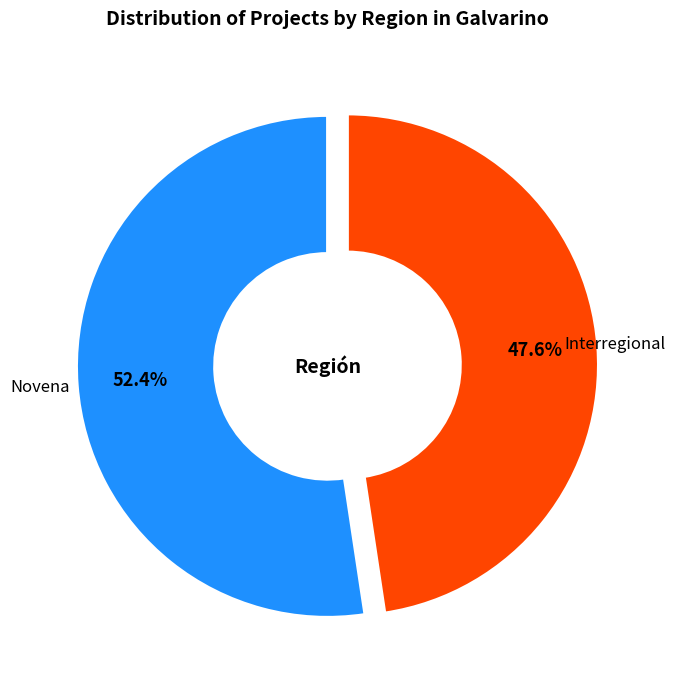

To the nearest percent, what is the average slice percentage?

50%